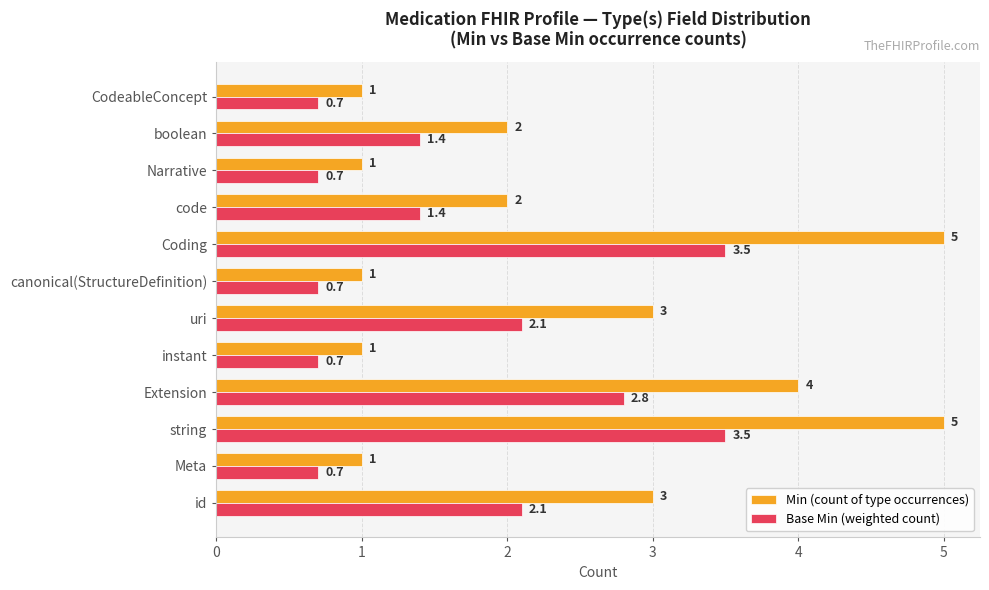

True or false: Min (count of type occurrences) has a value of 2.0 at code.

True